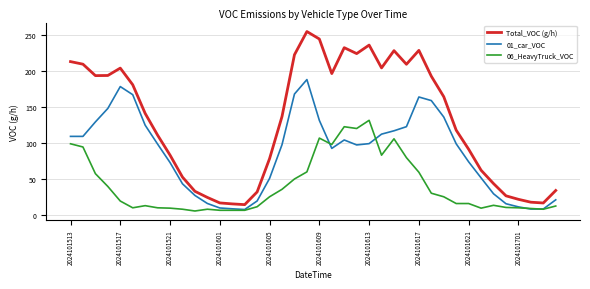

Which series has the largest total across all categories?

Total_VOC (g/h)